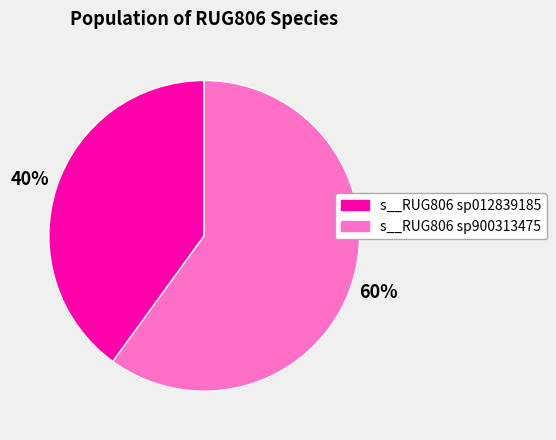

To the nearest percent, what is the average slice percentage?

50%